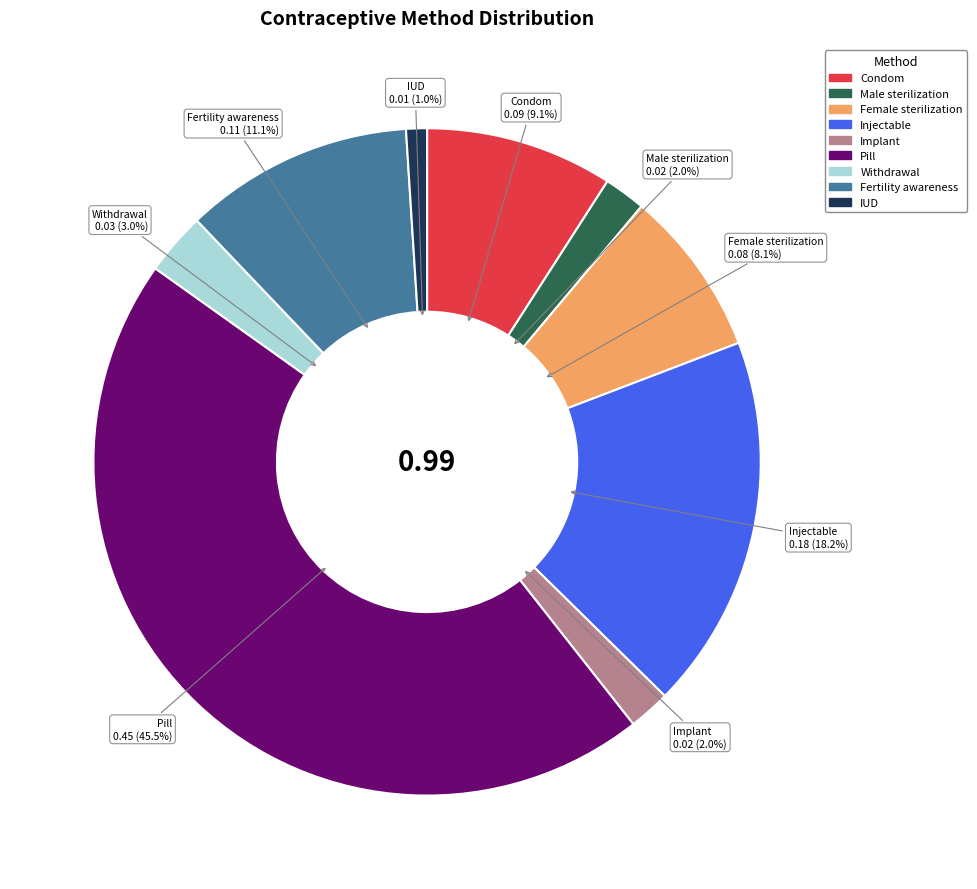

What percentage is the Implant slice, to the nearest percent?

2%